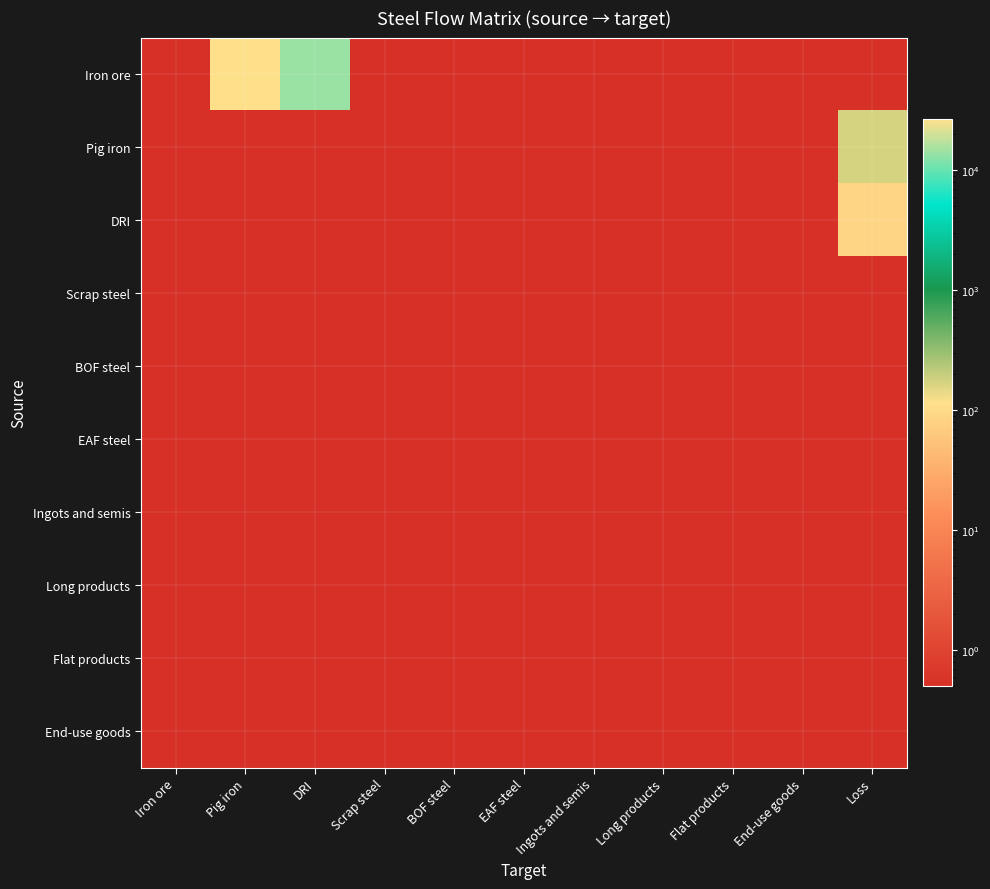

What is the greatest value displayed?

26871.2